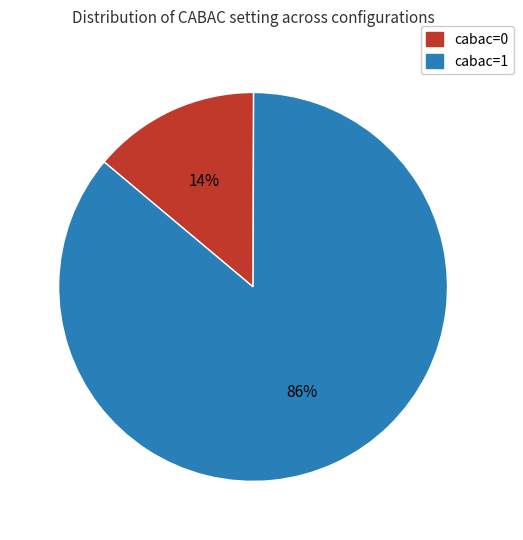

To the nearest percent, what percentage of the pie is cabac=0?

14%